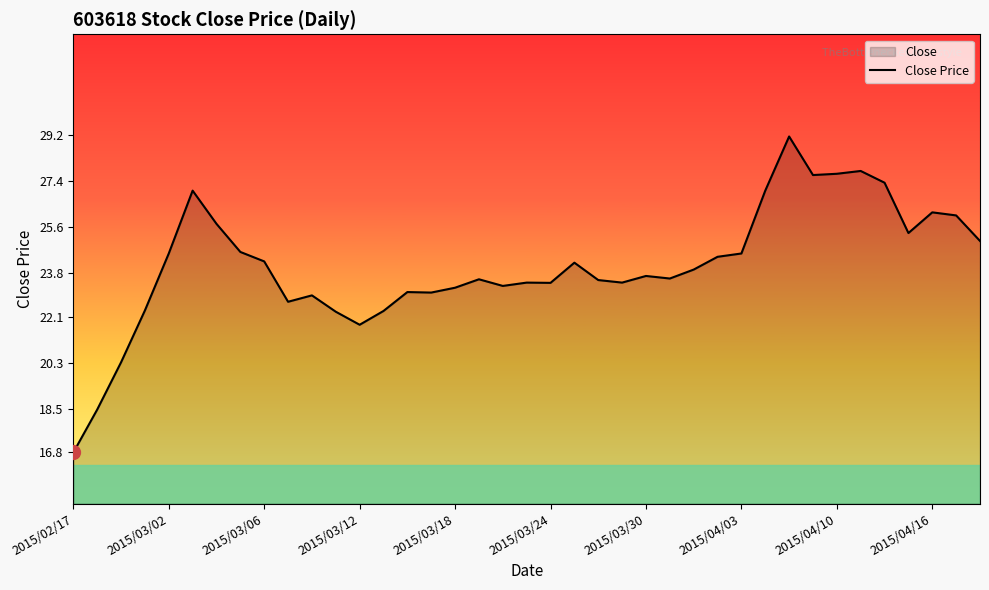

Which has a higher value, 2015/04/10 or 2015/03/02?

2015/04/10